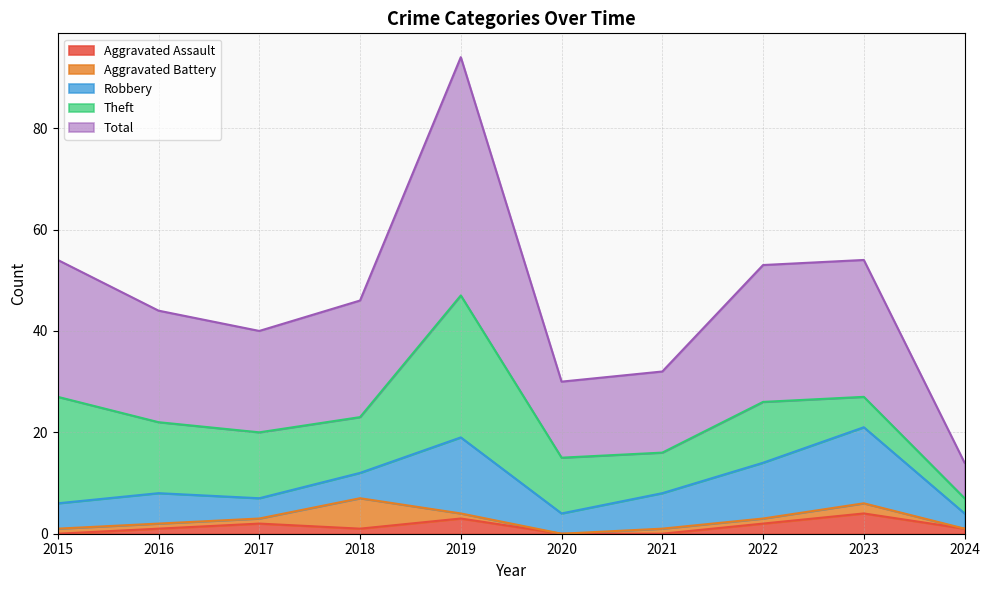

Rank the series by their maximum value, from lowest to highest.

Aggravated Assault, Aggravated Battery, Robbery, Theft, Total